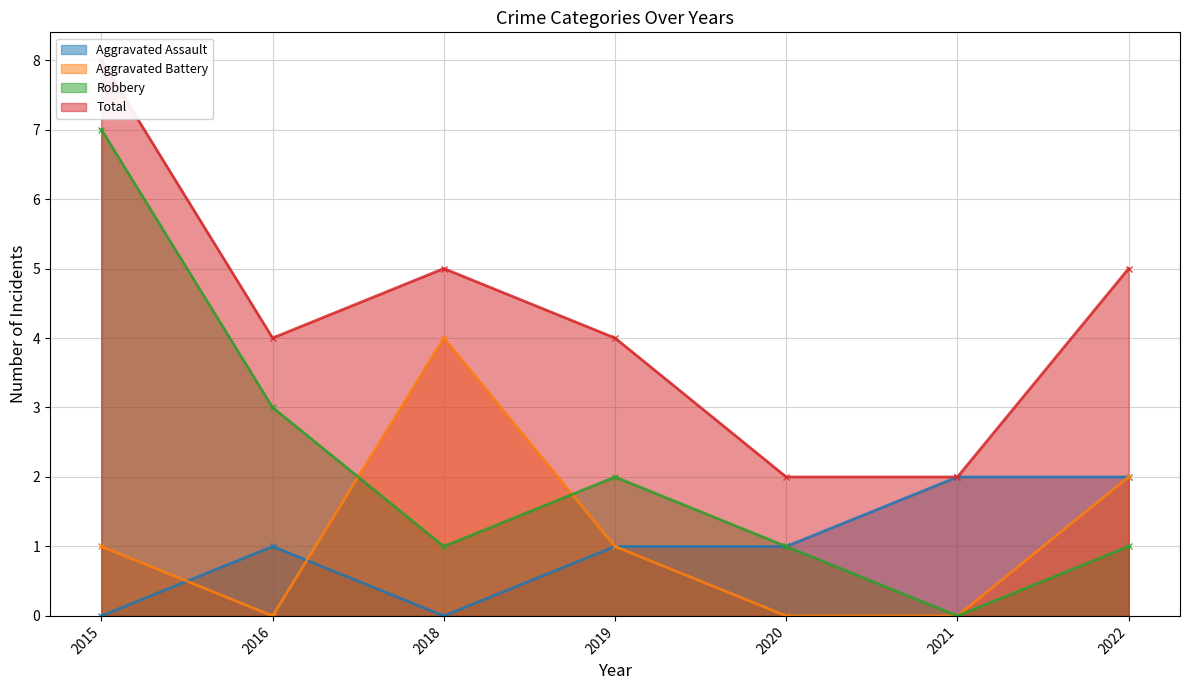

True or false: Aggravated Assault and Robbery cross at least once.

False